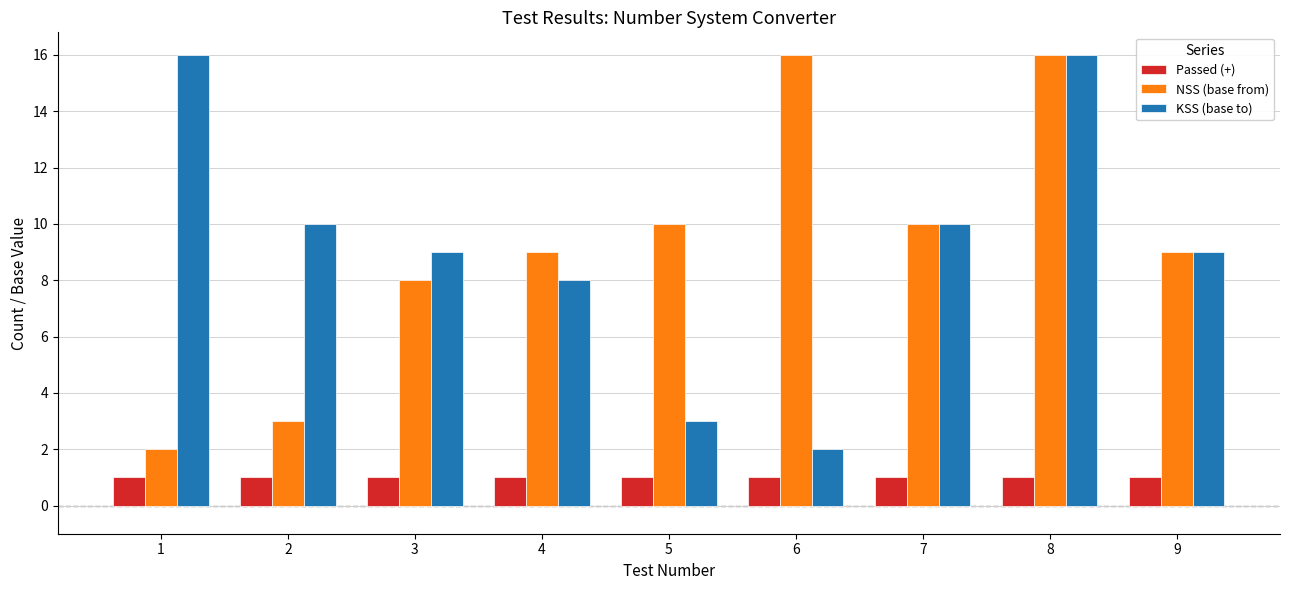

At 3, list the series in order from smallest to largest.

Passed (+), NSS (base from), KSS (base to)